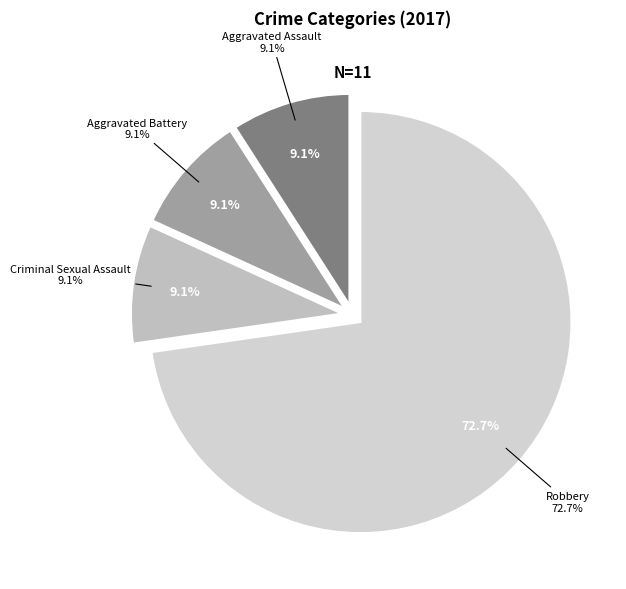

Which category accounts for the majority?

Robbery